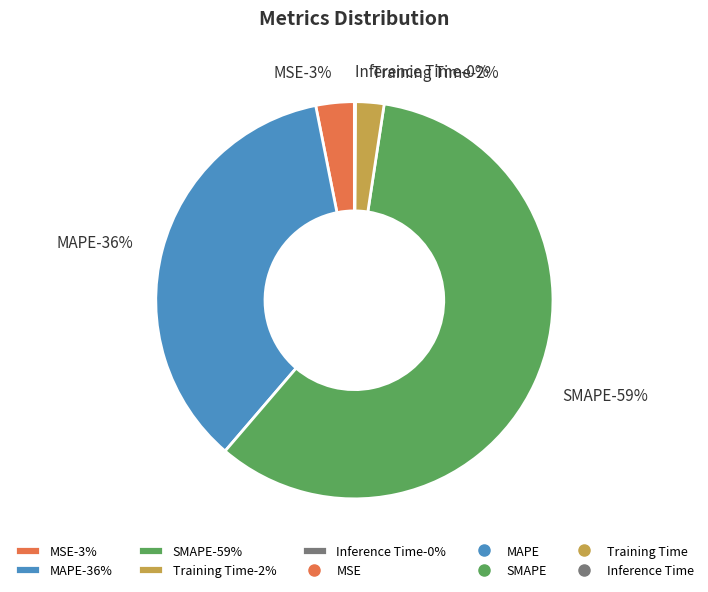

How many slices are in this pie chart?

5